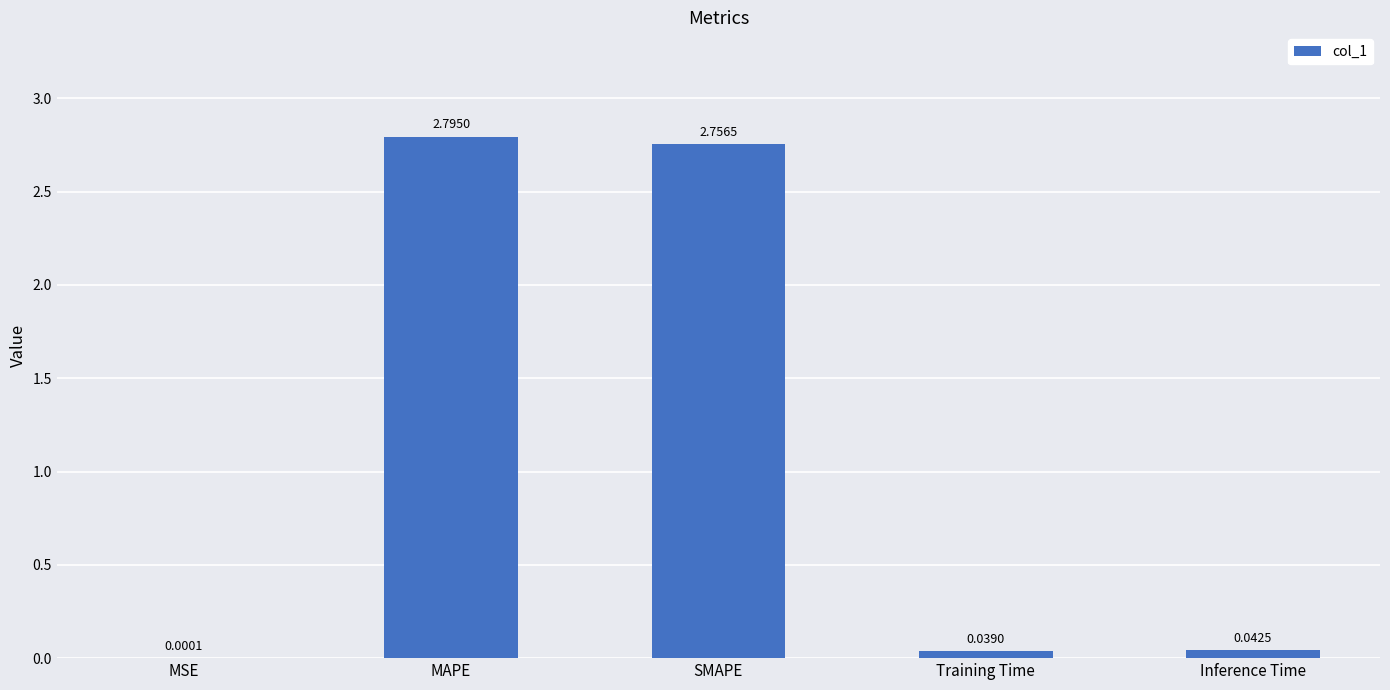

Which category has the highest value across all series?

MAPE